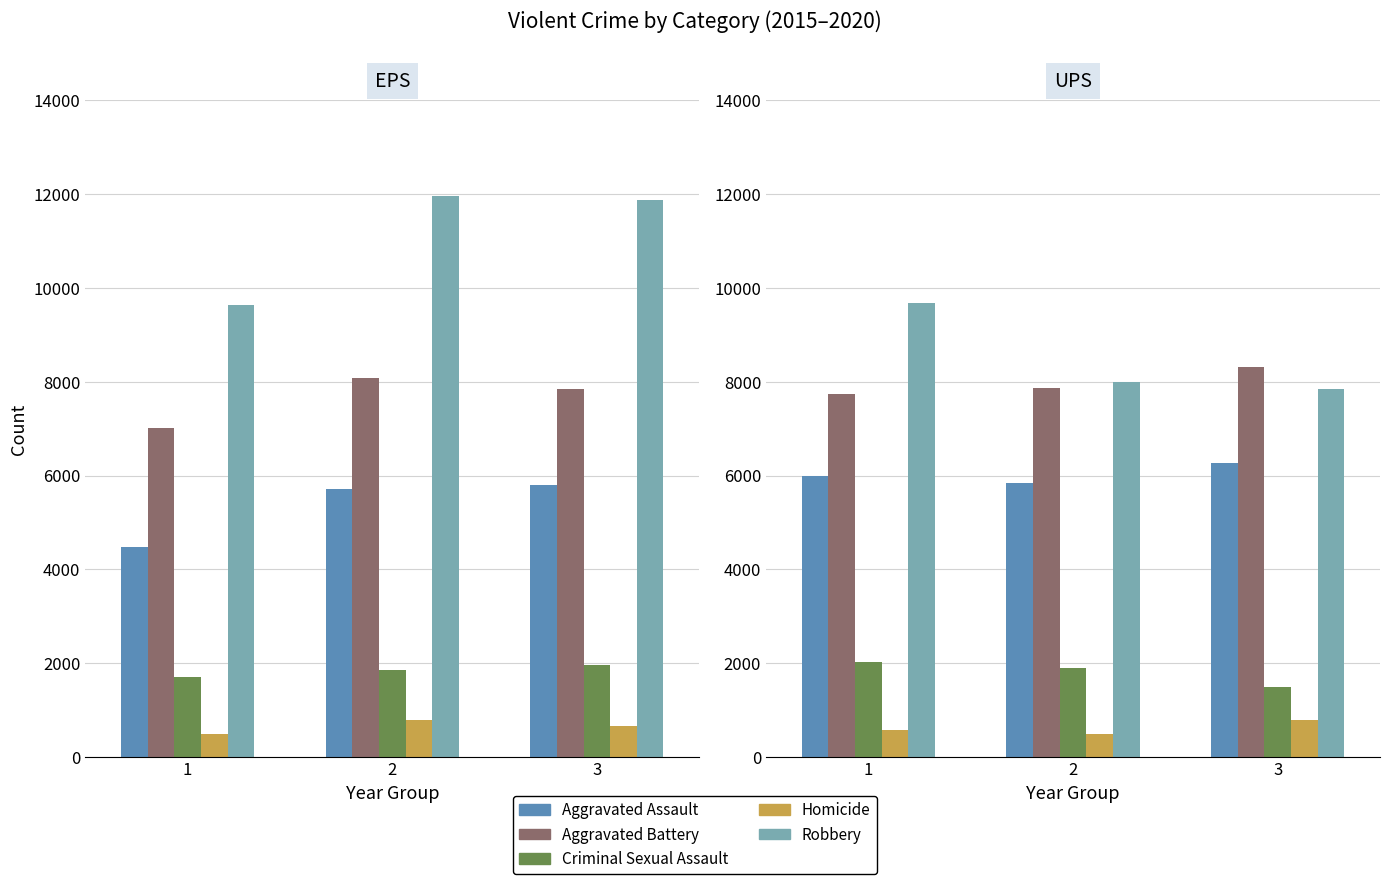

At which category is the sum across all series the highest?

1